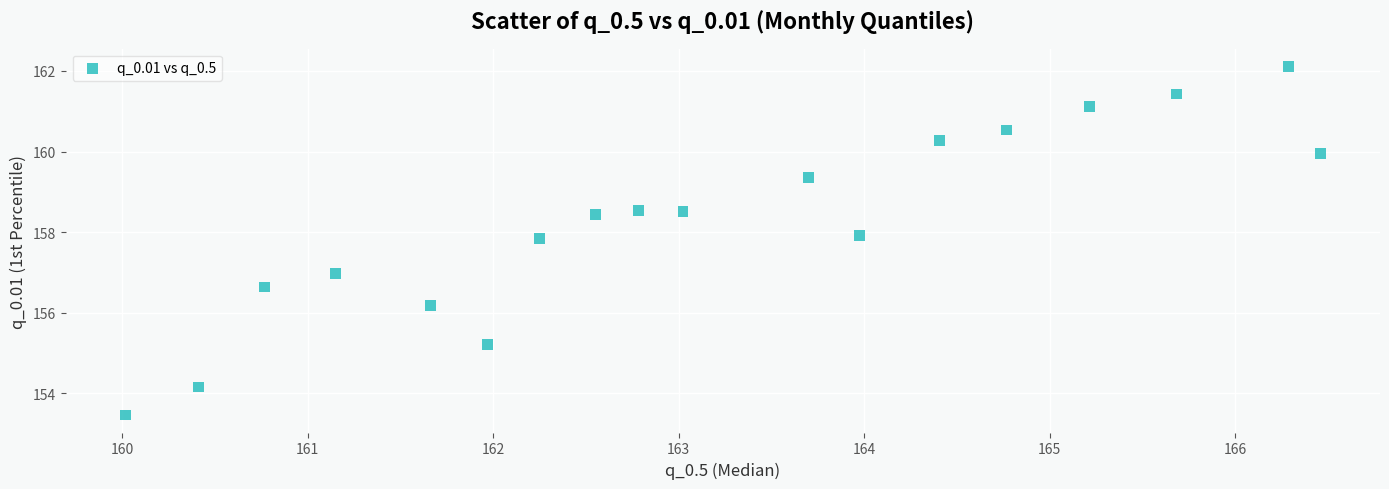

What is the range of Y values (max minus min)?

8.7